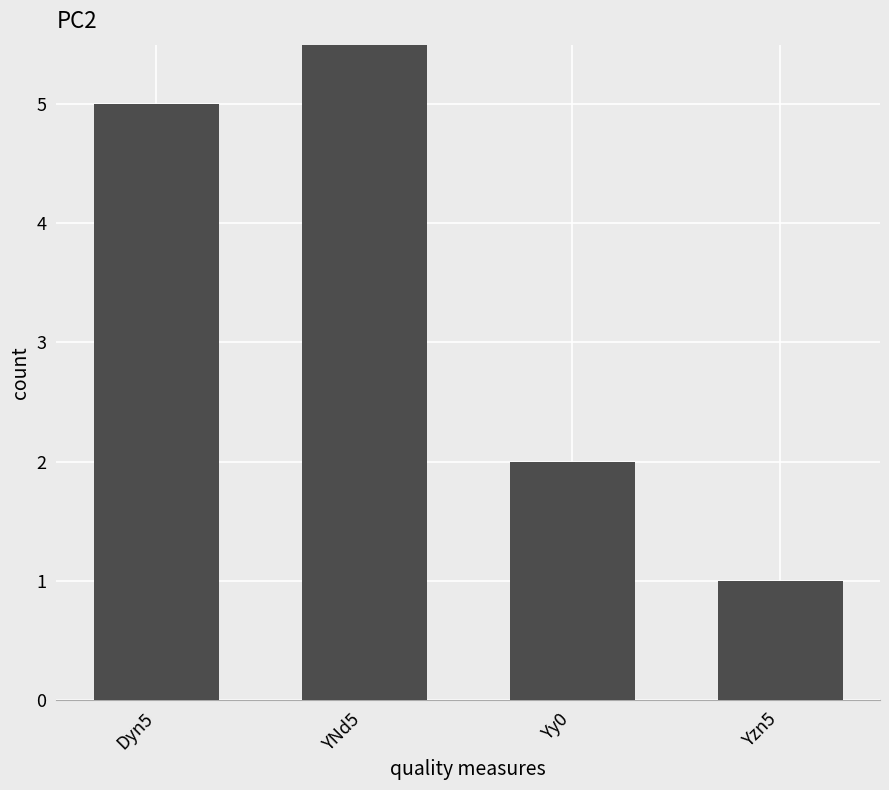

What is the label of the 1st bar from the left?

Dyn5